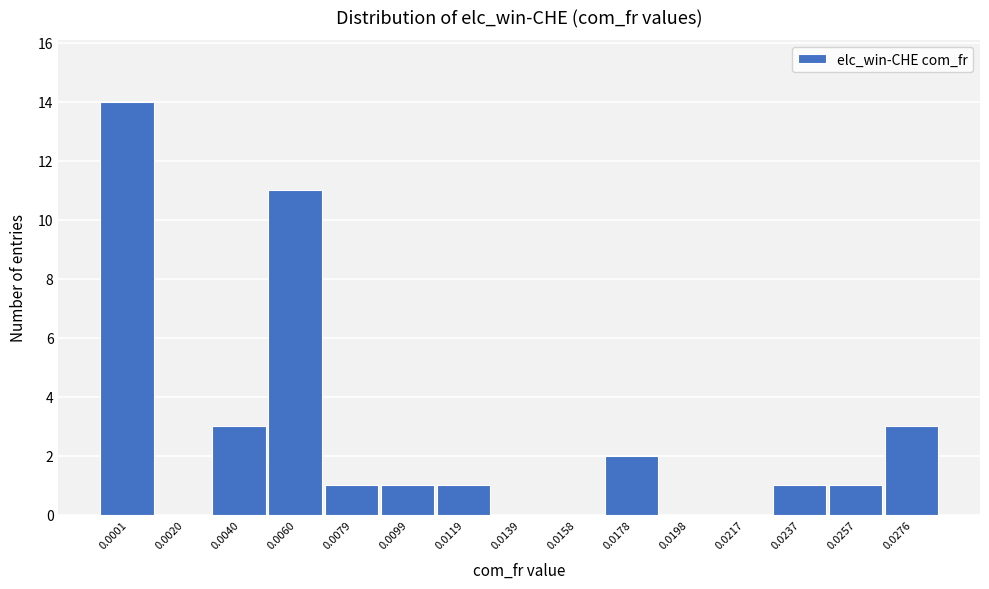

Reading right to left, transcribe all the data shown in this chart.

0.0276=3	0.0257=1	0.0237=1	0.0217=0	0.0198=0	0.0178=2	0.0158=0	0.0139=0	0.0119=1	0.0099=1	0.0079=1	0.0060=11	0.0040=3	0.0020=0	0.0001=14